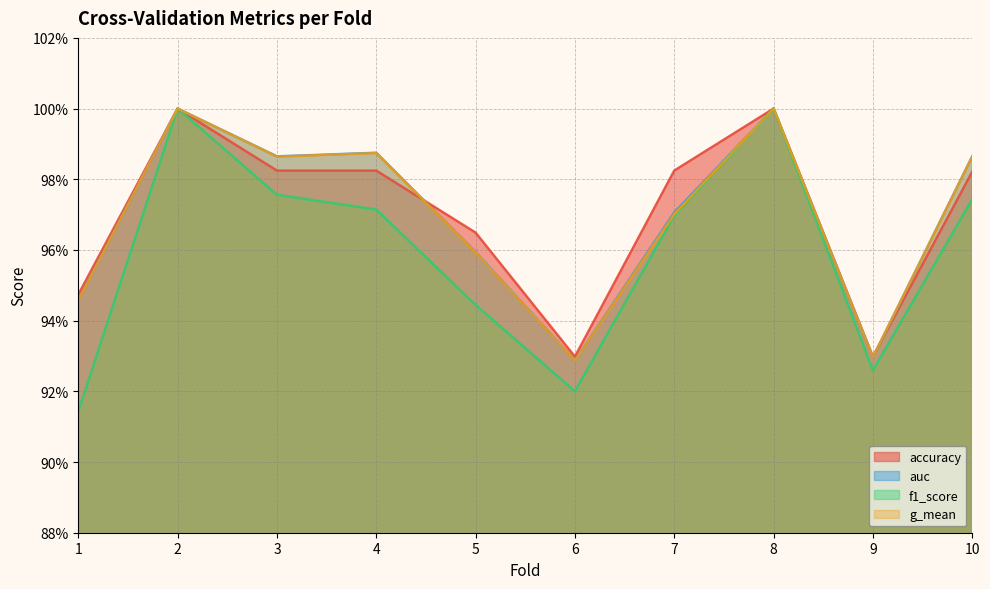

Reading right to left, what are all the values shown in this chart?

accuracy: 10=1.0	9=0.9	8=1.0	7=1.0	6=0.9	5=1.0	4=1.0	3=1.0	2=1.0	1=0.9
auc: 10=1.0	9=0.9	8=1.0	7=1.0	6=0.9	5=1.0	4=1.0	3=1.0	2=1.0	1=0.9
f1_score: 10=1.0	9=0.9	8=1.0	7=1.0	6=0.9	5=0.9	4=1.0	3=1.0	2=1.0	1=0.9
g_mean: 10=1.0	9=0.9	8=1.0	7=1.0	6=0.9	5=1.0	4=1.0	3=1.0	2=1.0	1=0.9